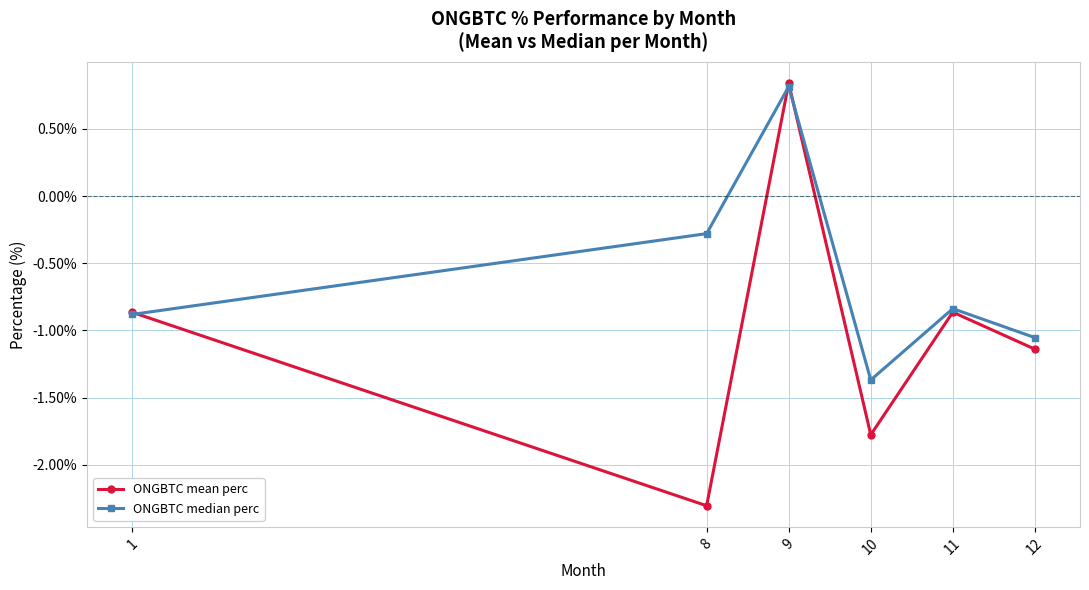

Which series changed the most between 9 and 10?

ONGBTC mean perc